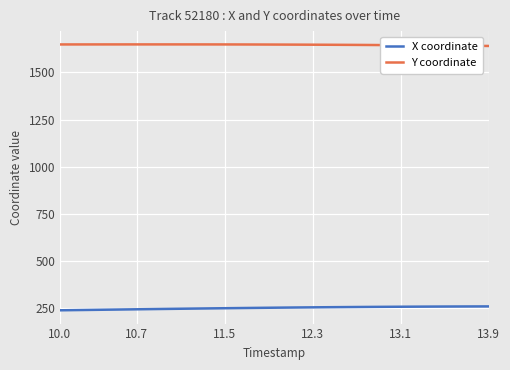

List the series in order of their overall mean, highest first.

Y coordinate, X coordinate